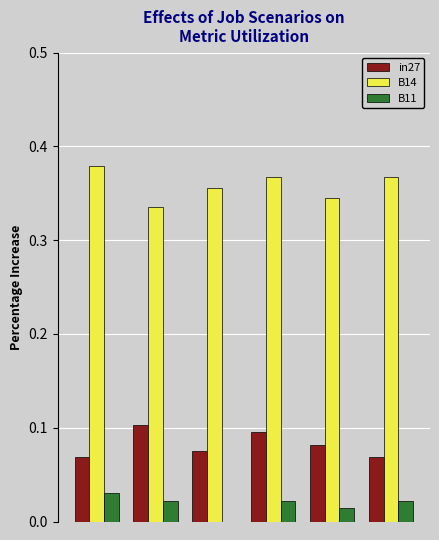

What is the sum of all in27 values?

0.5